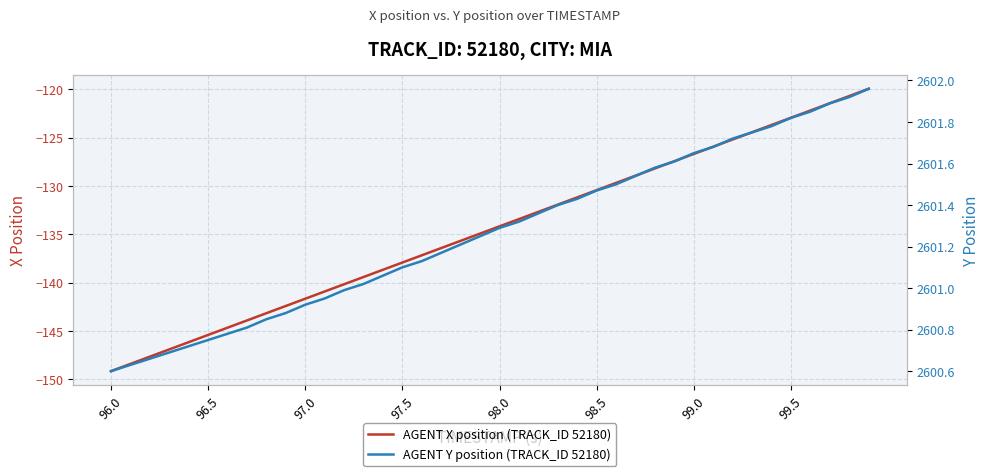

What is the lowest value of the AGENT X position (TRACK_ID 52180) series?

-149.2